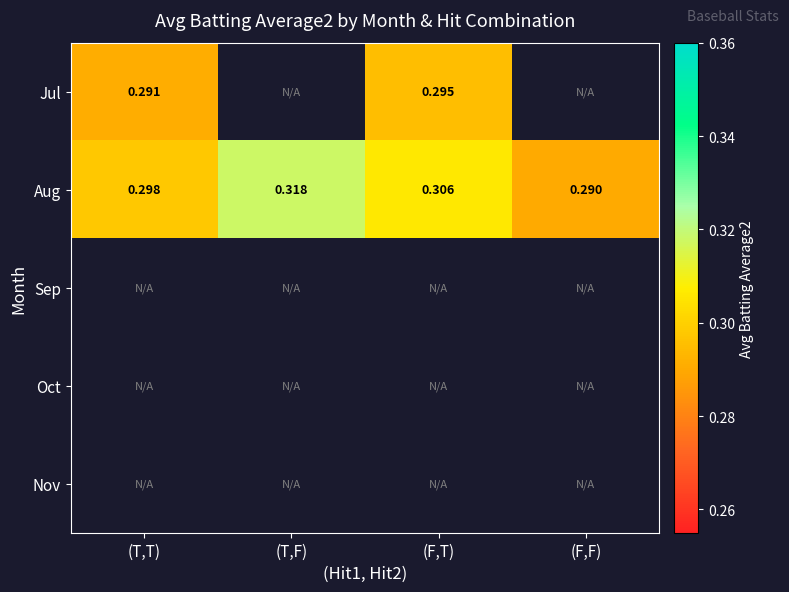

Where is Aug nearest to the value 0?

(F,F)